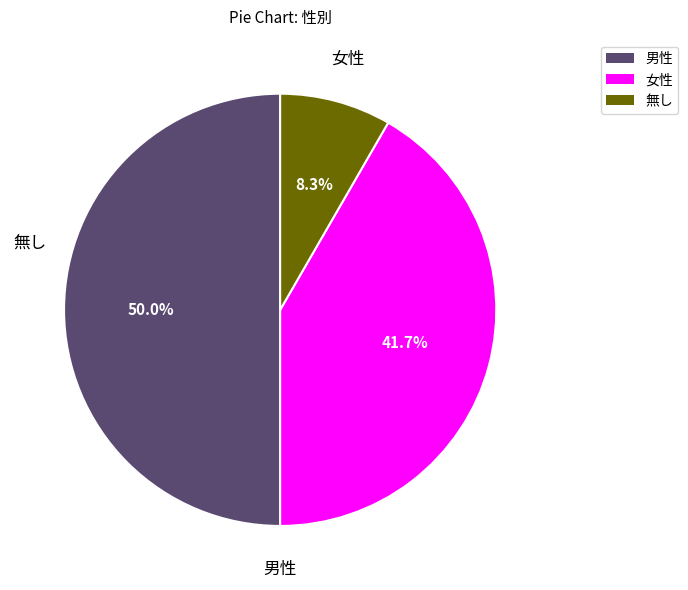

Is it true that 無し is 17% of the pie?

False